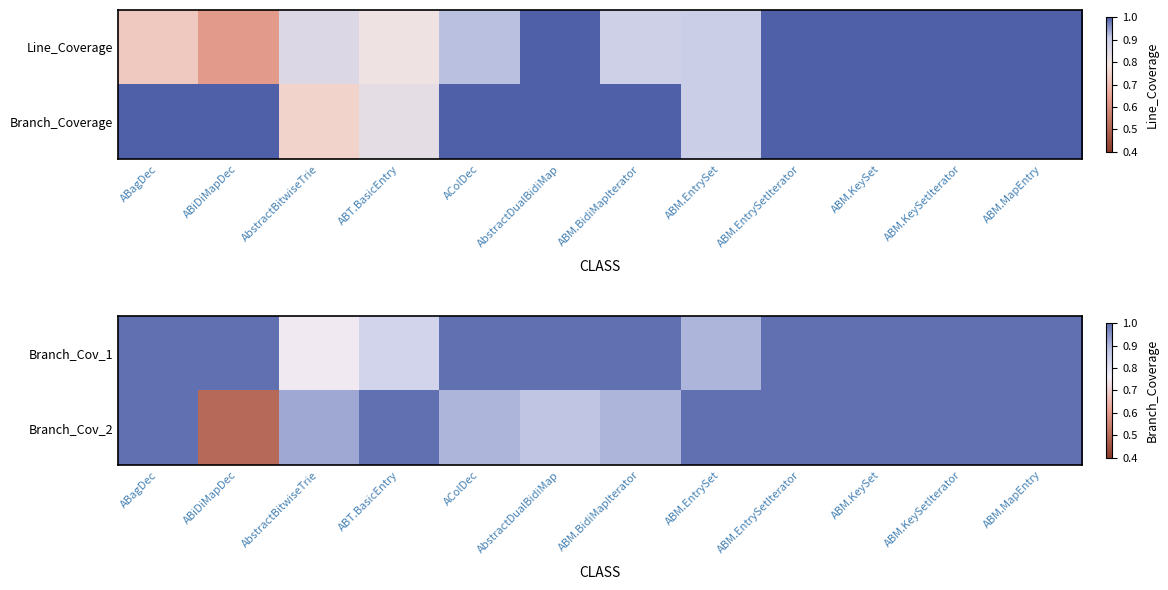

What is the difference between the maximum and minimum values in the Branch_Cov_2 series?

0.5